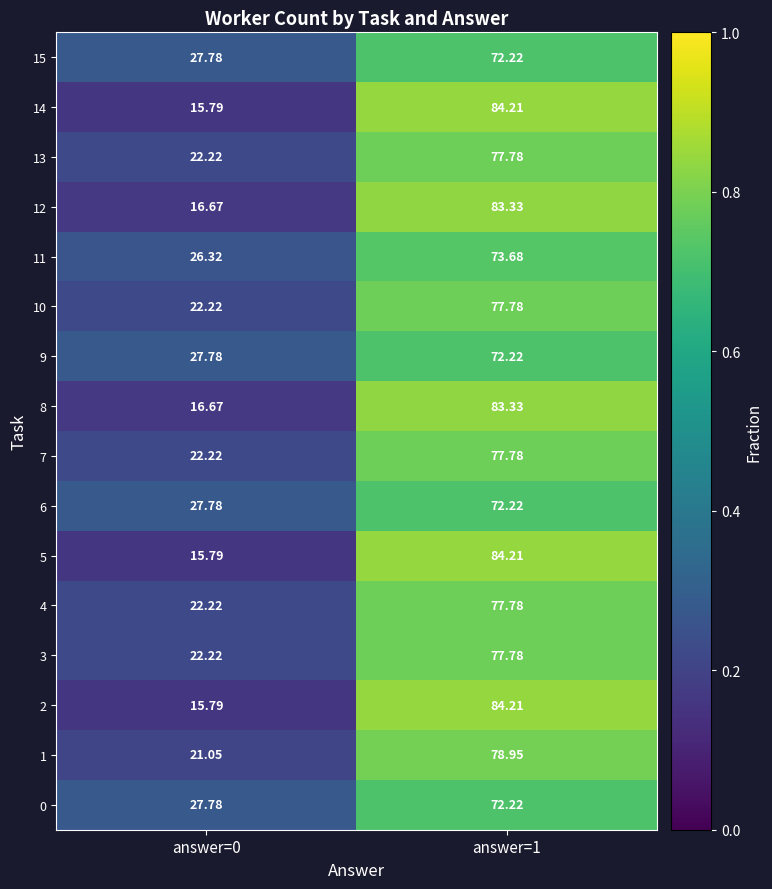

Is the value of 14 at answer=0 greater than the value of 11 at answer=1?

No